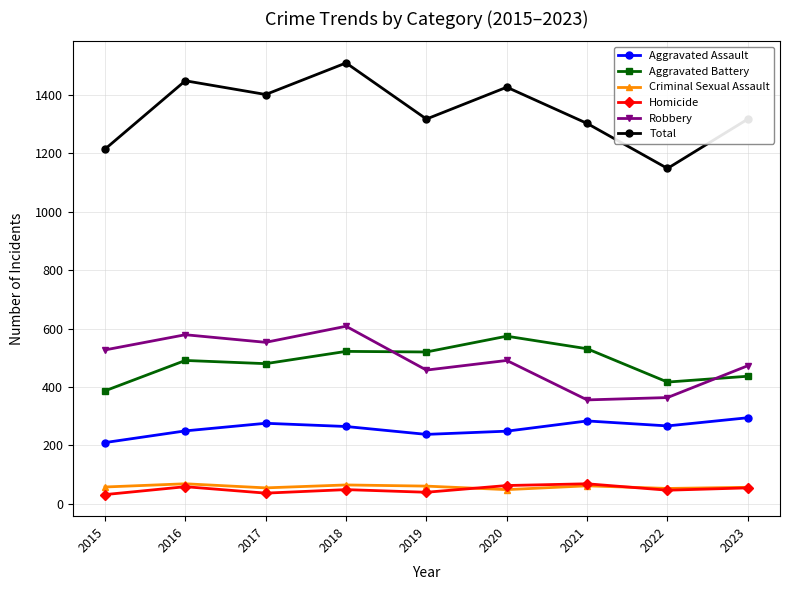

What value does the Robbery series have at 2016?

579